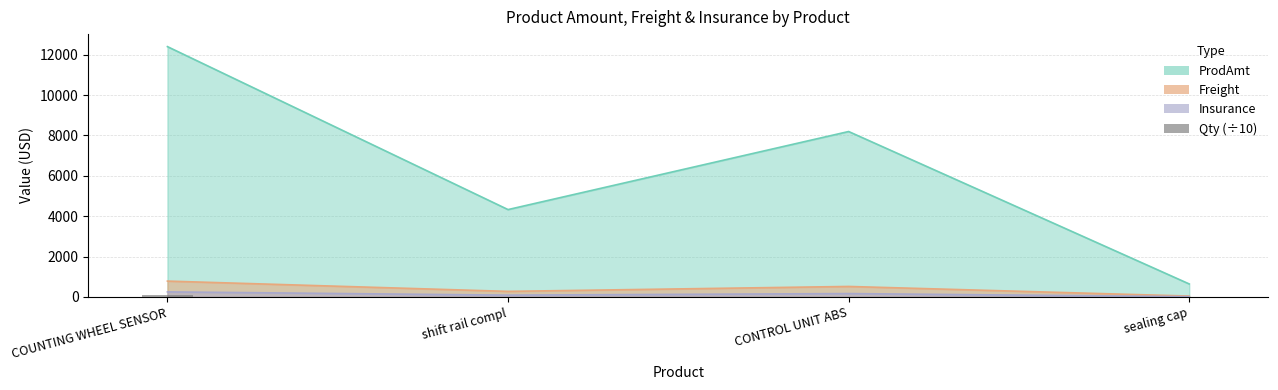

At which category does the chart reach its peak across all series?

COUNTING WHEEL SENSOR